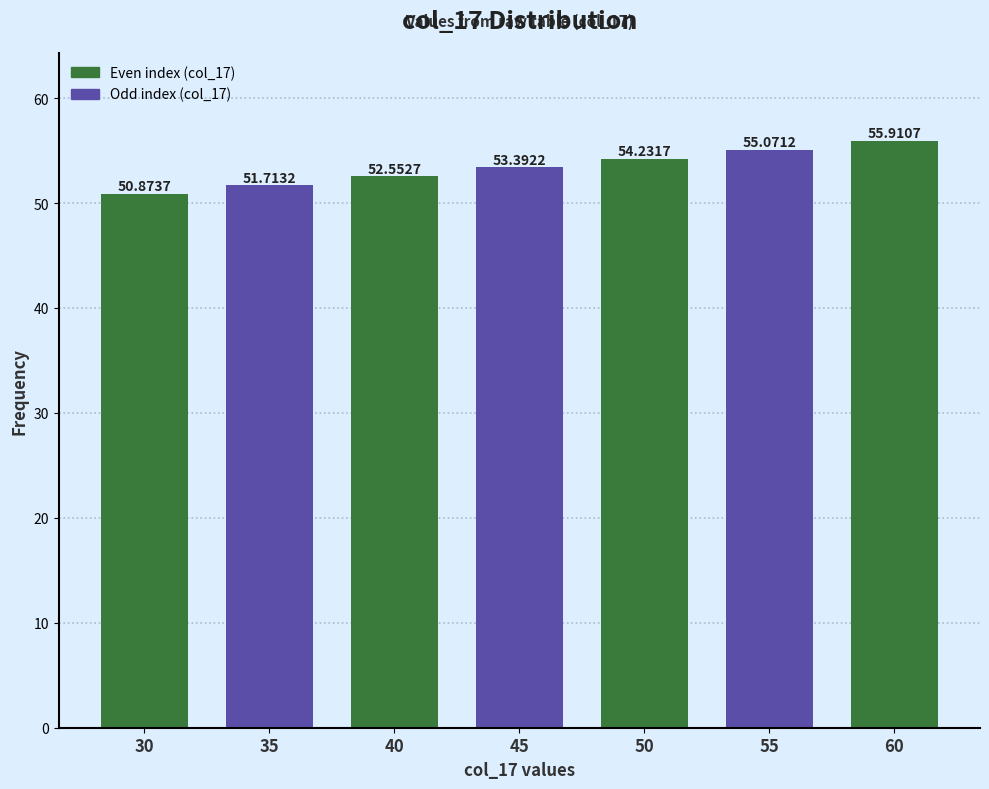

Rank the categories by value from lowest to highest.

30, 35, 40, 45, 50, 55, 60